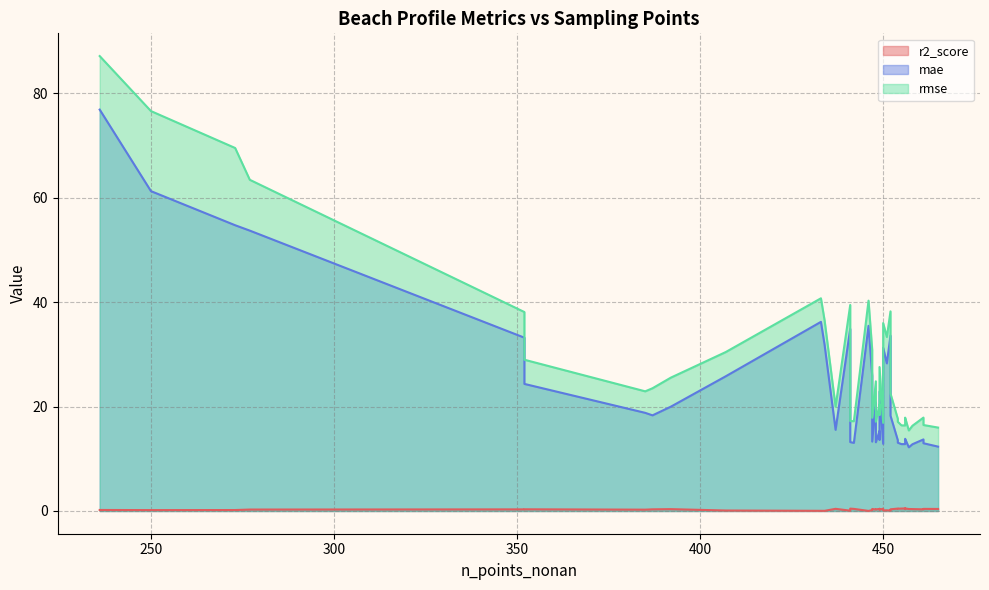

What is the label of the 34th point from the right?

392